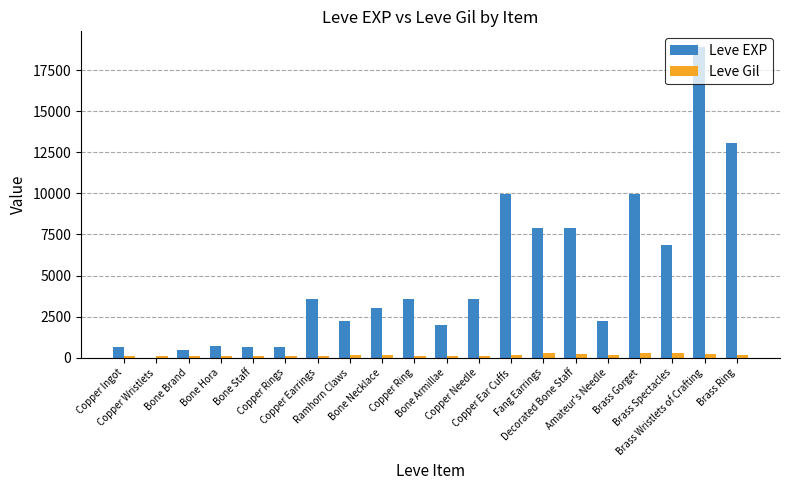

At which category does the chart reach its peak across all series?

Brass Wristlets of Crafting